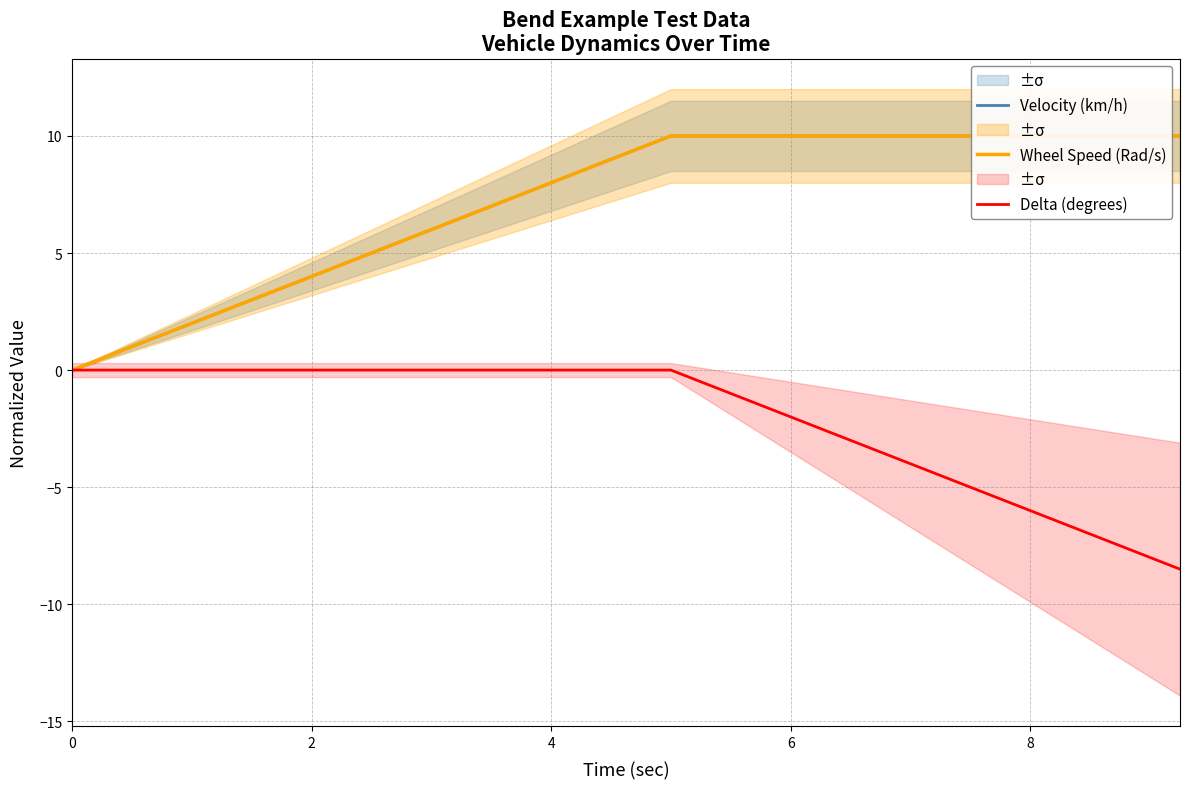

Which series has the widest spread of values?

Velocity (km/h)